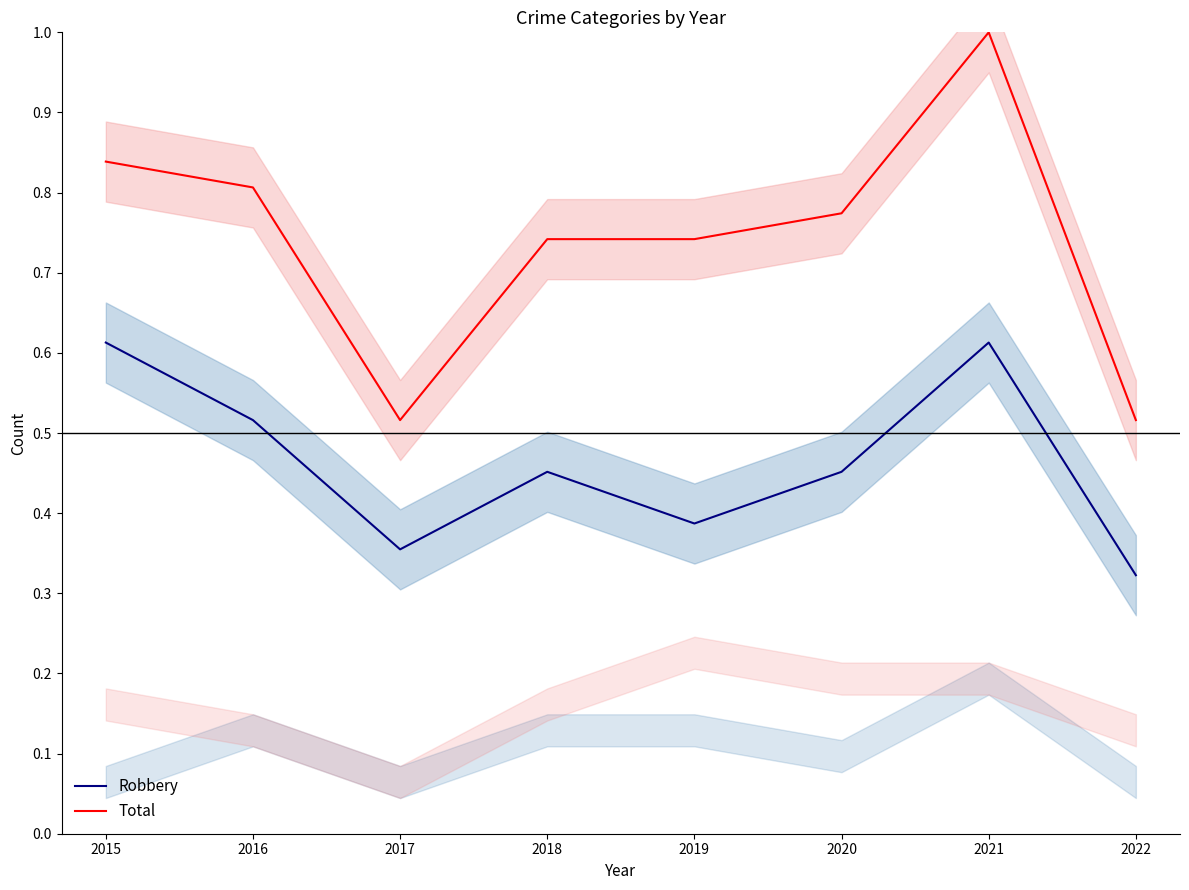

The value of Total at 2016 is 0.3. True or false?

False